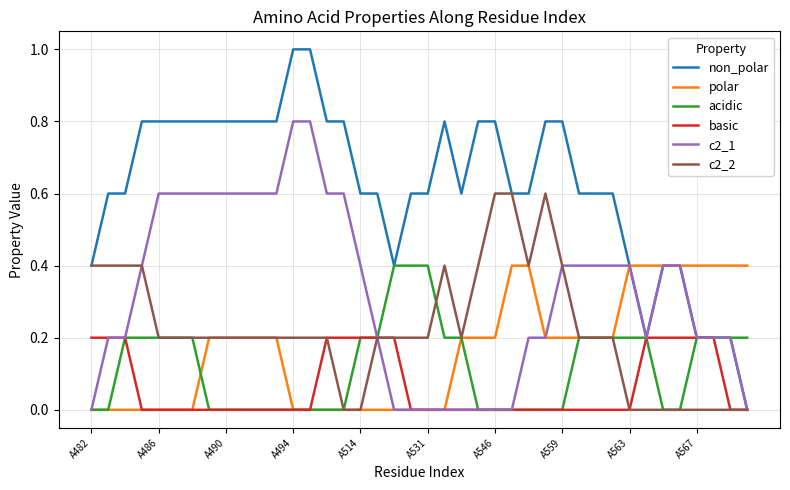

Which series has the largest range (max minus min)?

non_polar